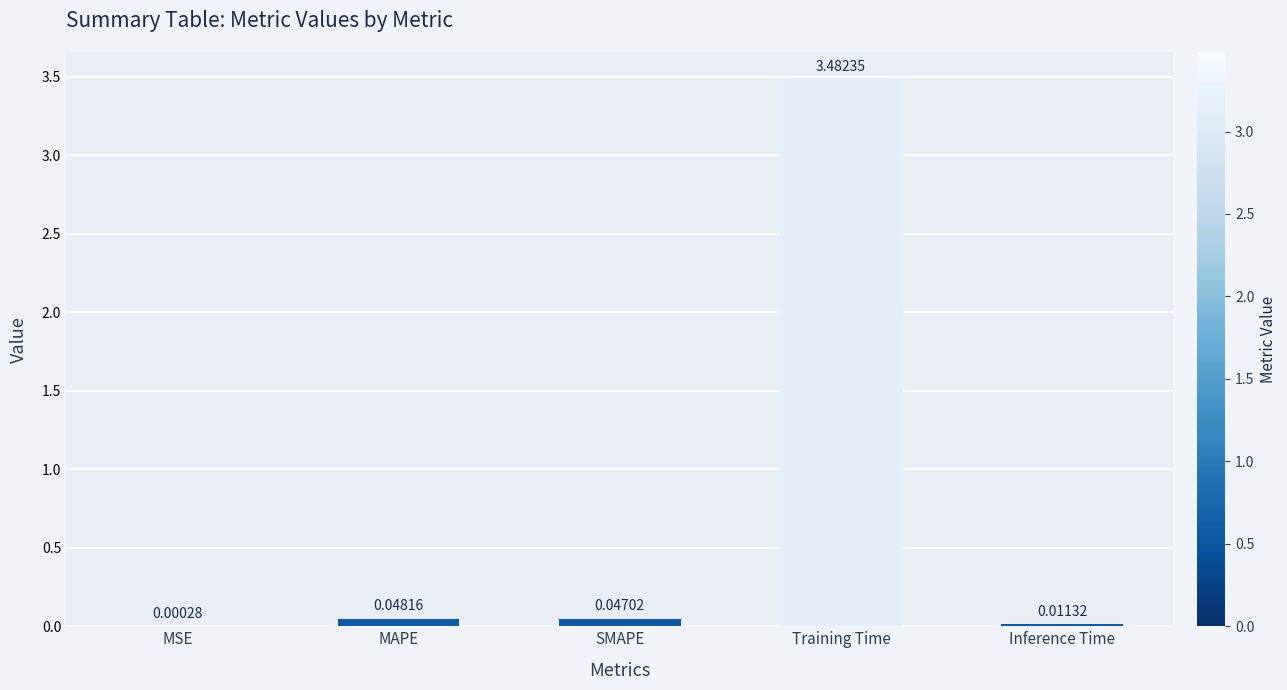

Which has a higher value, Inference Time or SMAPE?

SMAPE